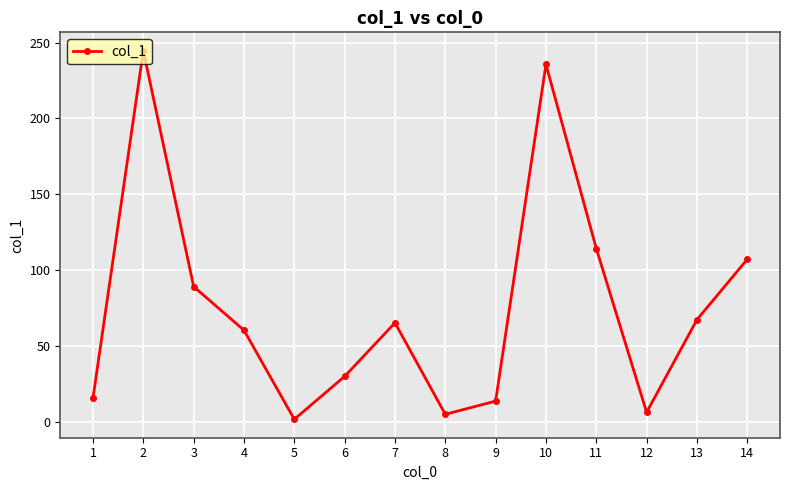

What is the value of the 5th point from the left?

1.6